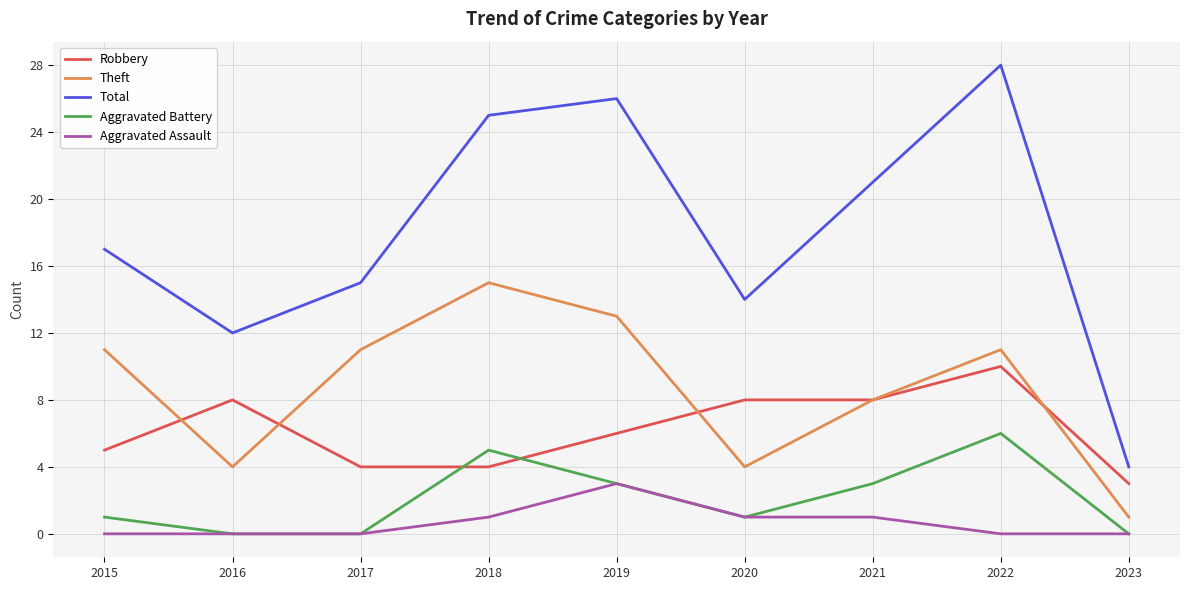

Which series has the largest range (max minus min)?

Total